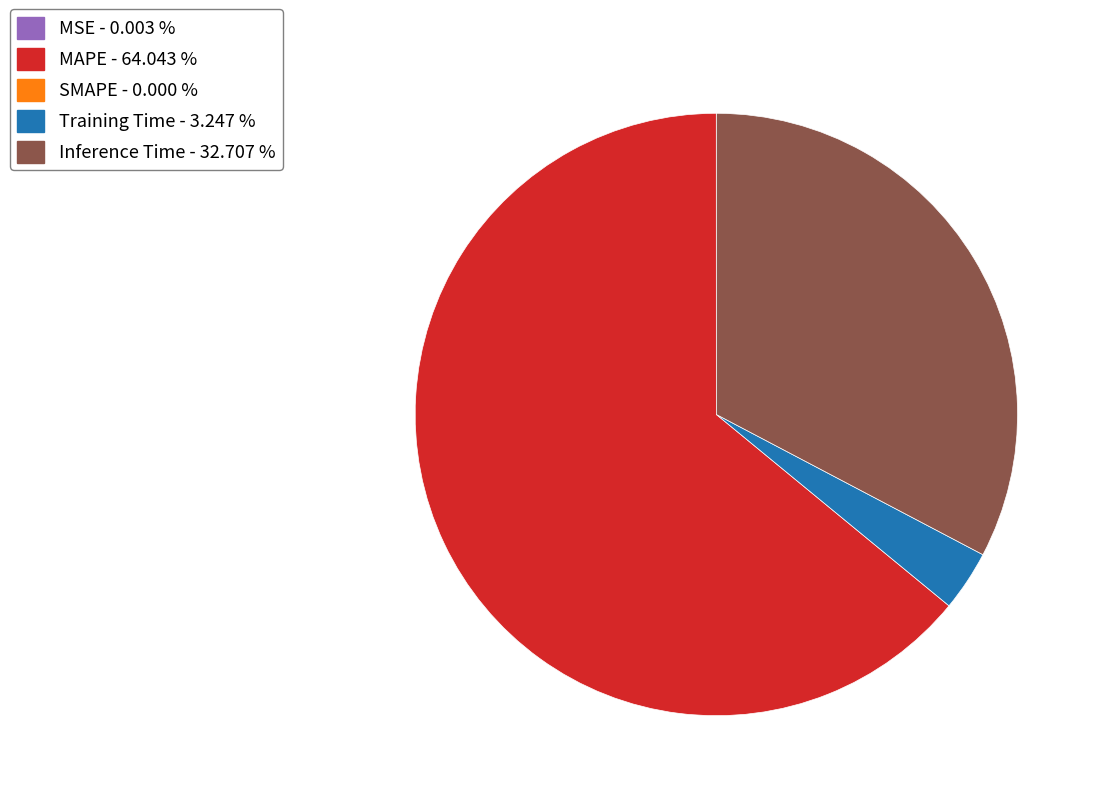

Does any single category account for the majority?

Yes